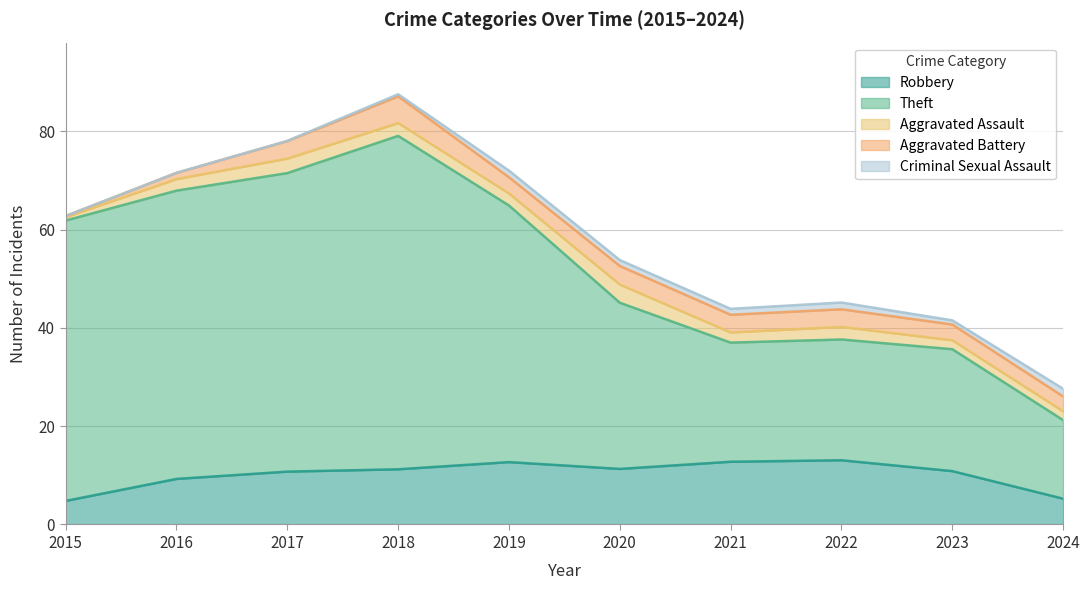

Which label corresponds to the smallest value in the chart?

2015